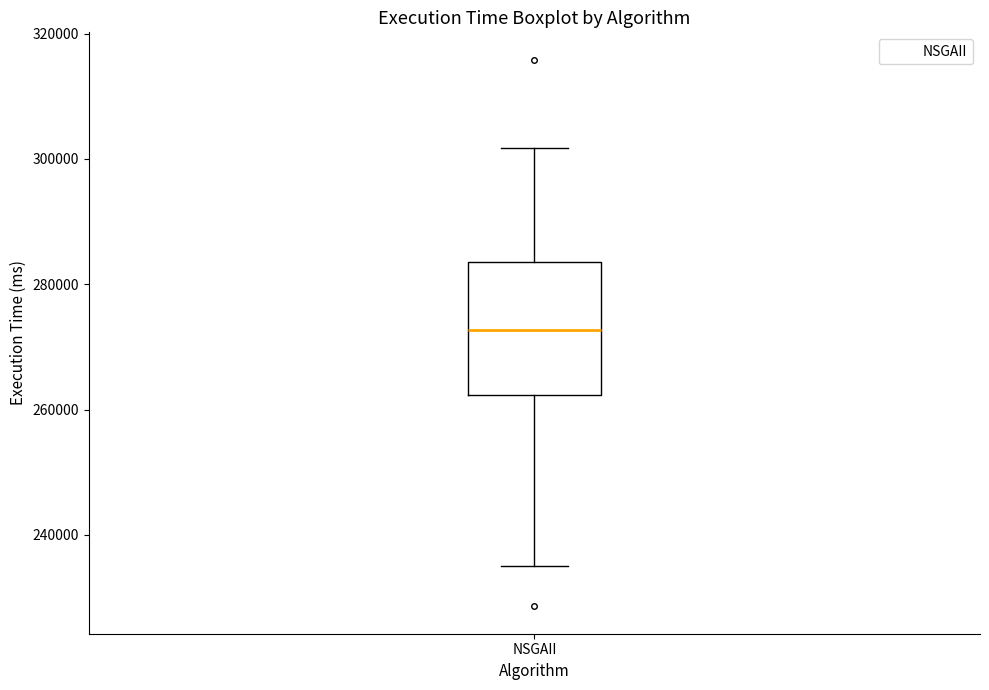

Read this box plot against the y-axis: the position of the median line, the range covered by the box, and the ends of both whiskers. The values are not printed on the chart, so give them approximately, as read against the axis.

median 272000, box 262000 to 284000, whiskers 234000 to 302000